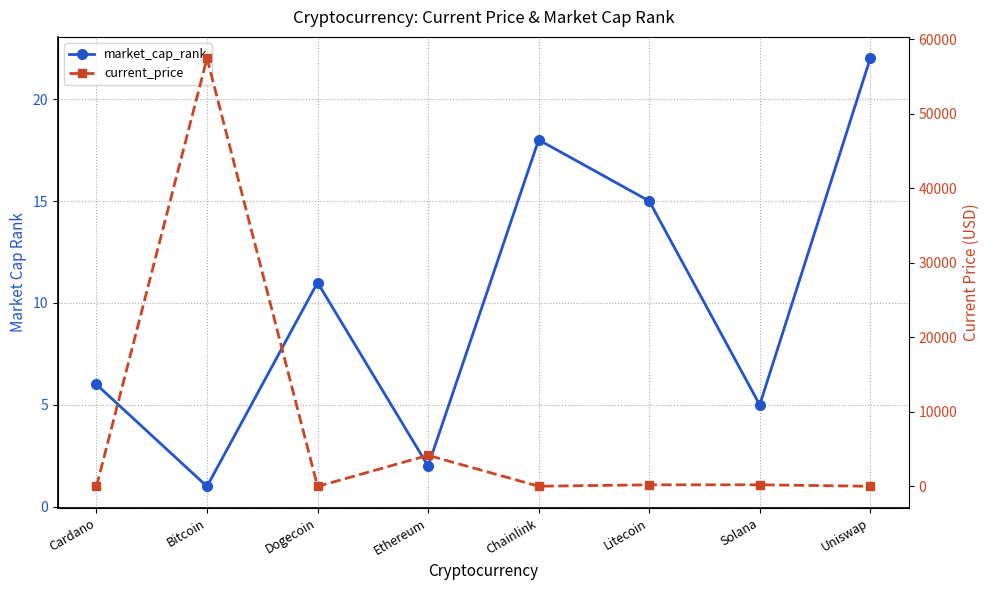

After their last crossing, which series has the higher values: market_cap_rank or current_price?

market_cap_rank